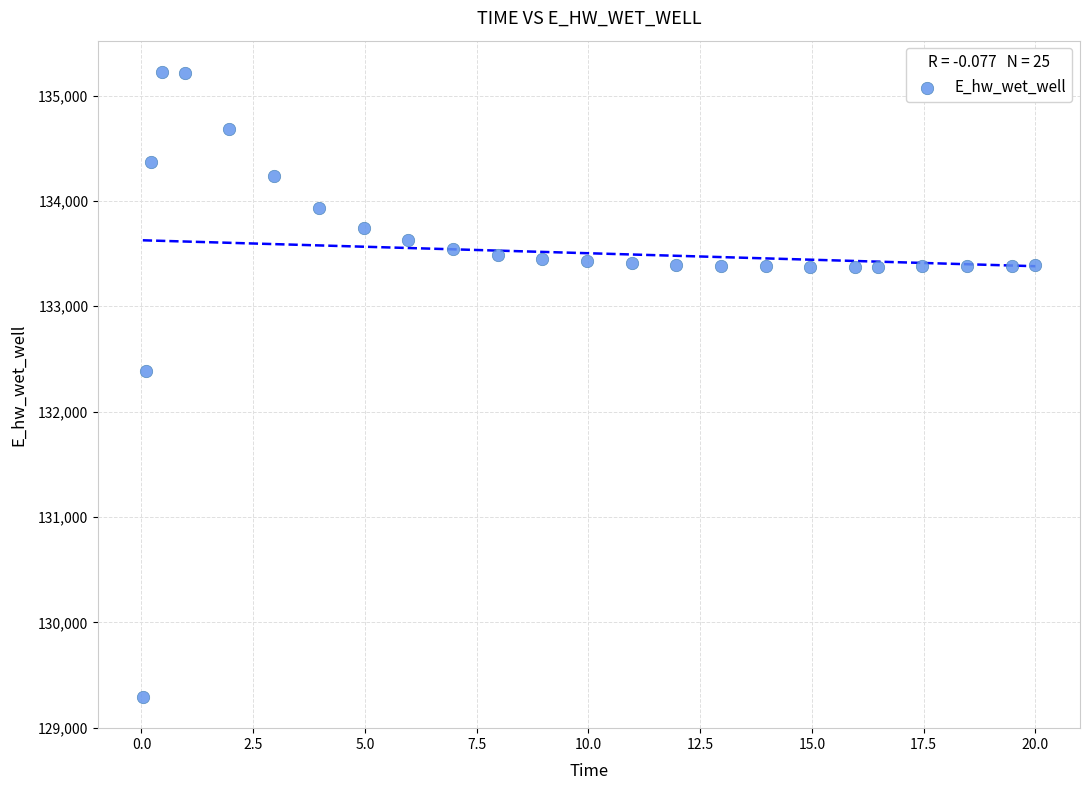

What Y value in the scatter plot is closest to 132258?

132388.3